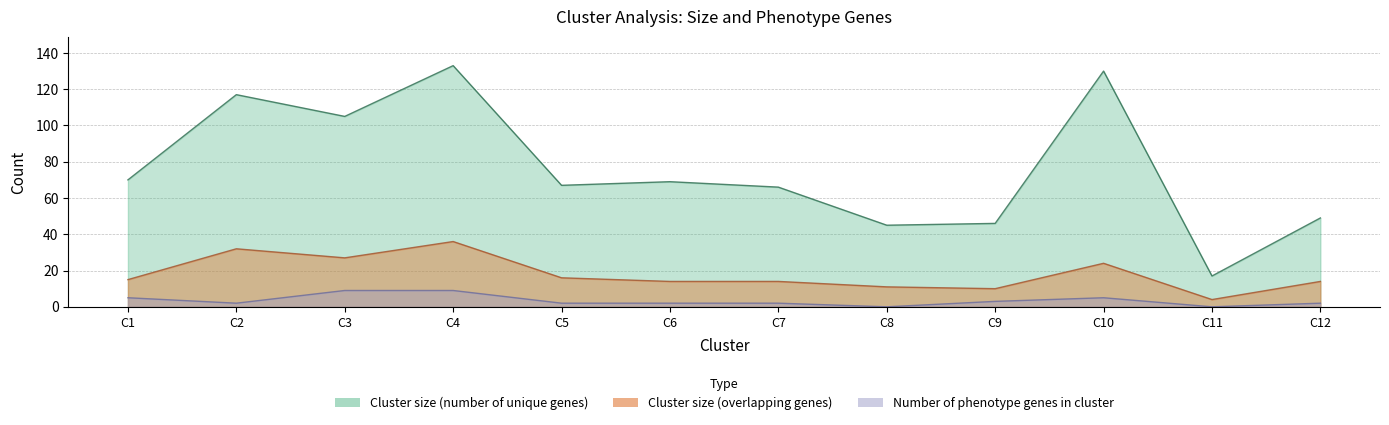

What is the difference between the maximum and minimum values in the Cluster size (number of unique genes) series?

116